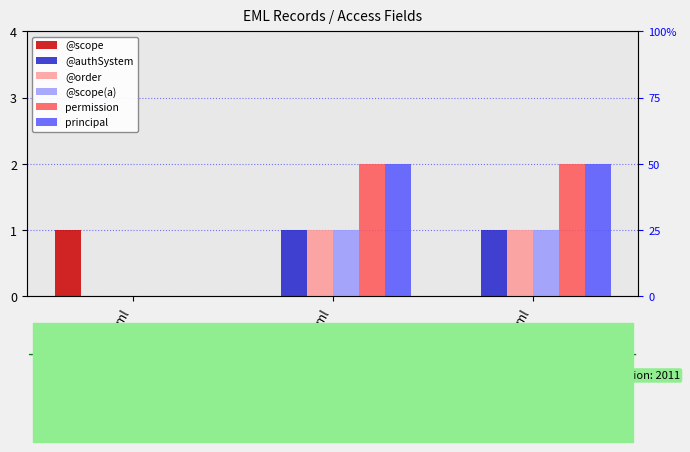

What is the difference between the maximum and minimum values in the principal series?

2